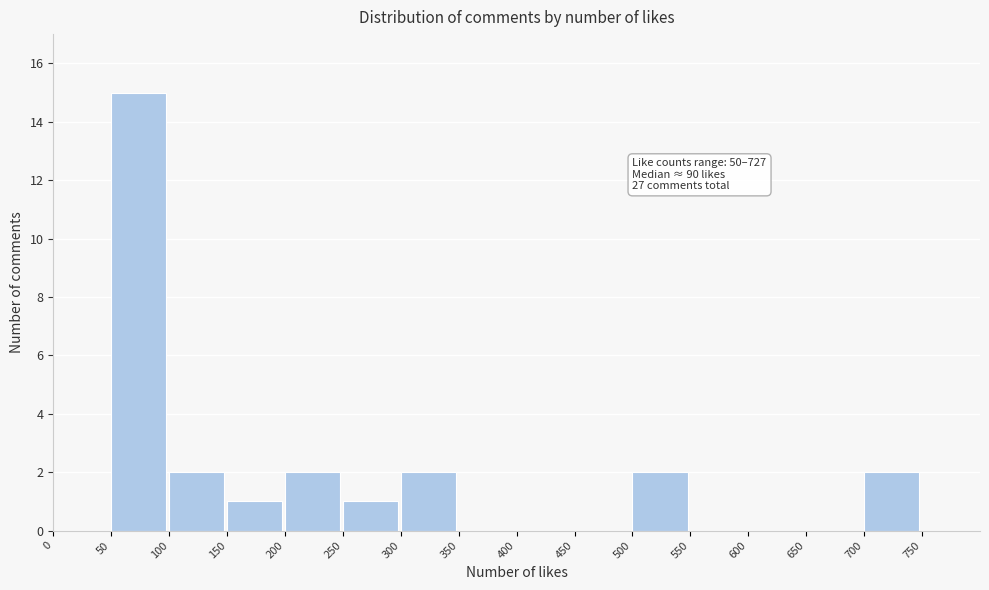

Over which range of the x-axis is the bar tallest?

50 to 100